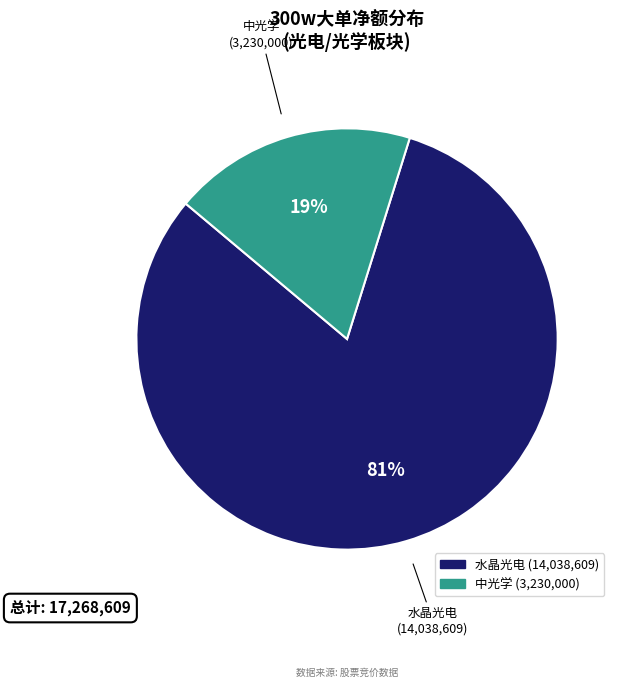

Does any single category account for the majority?

Yes